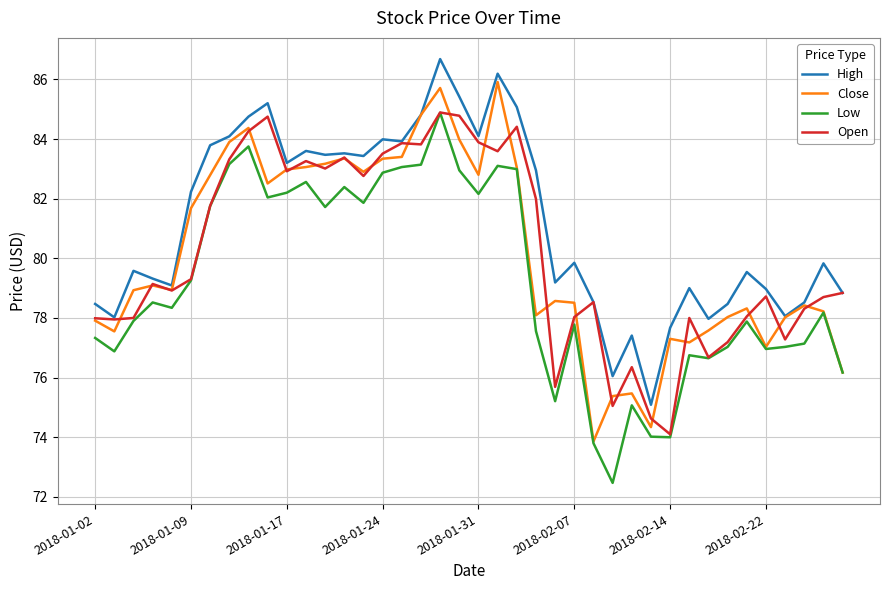

True or false: Open has more than 1 points higher than both neighbors.

True